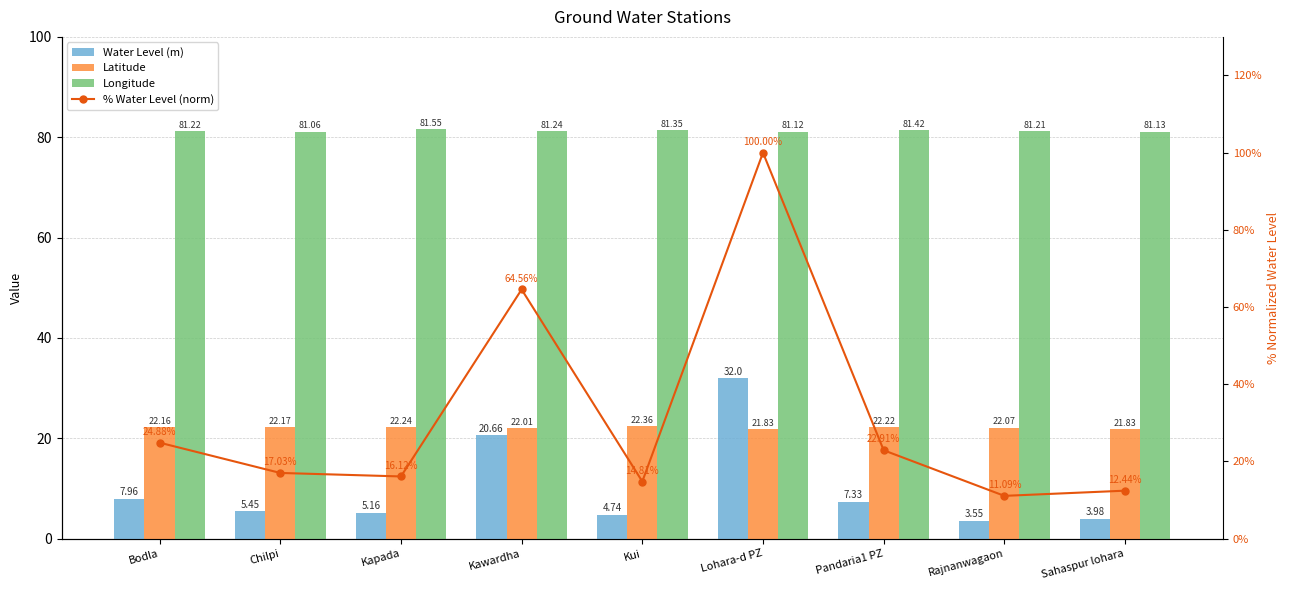

The value of Longitude at Rajnanwagaon is 42.7. True or false?

False